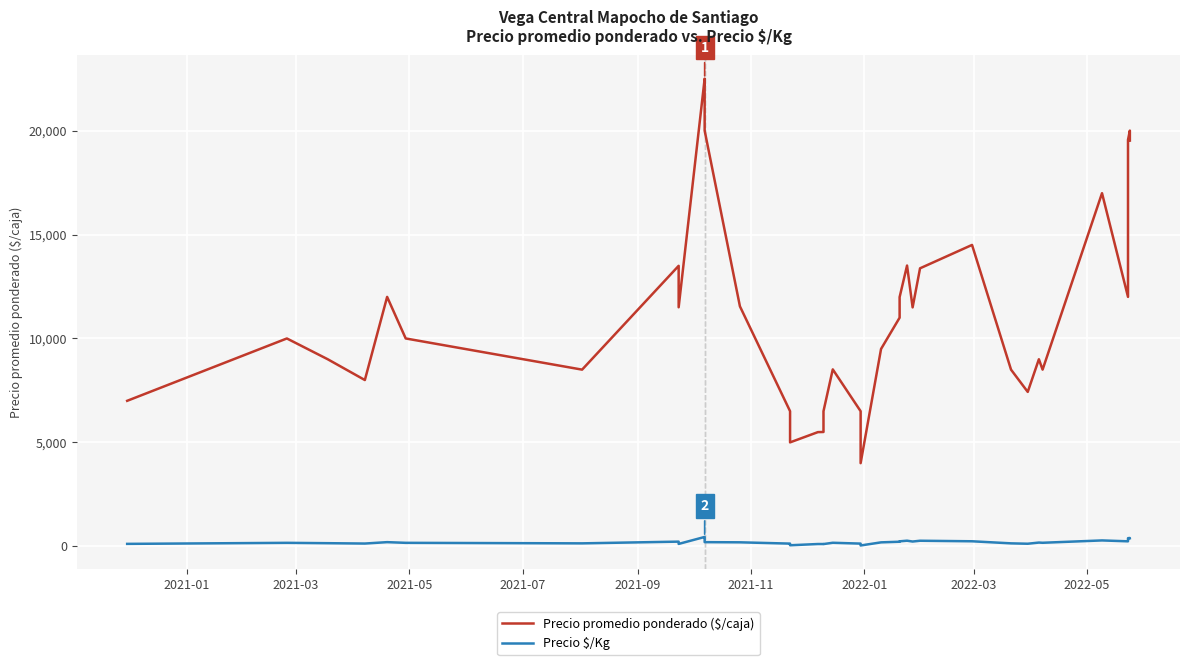

What is the minimum value for Precio $/Kg?

40